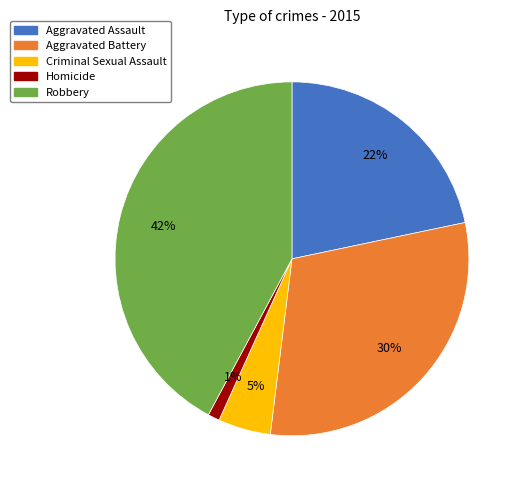

The Aggravated Assault slice represents 22% of the pie. True or false?

True